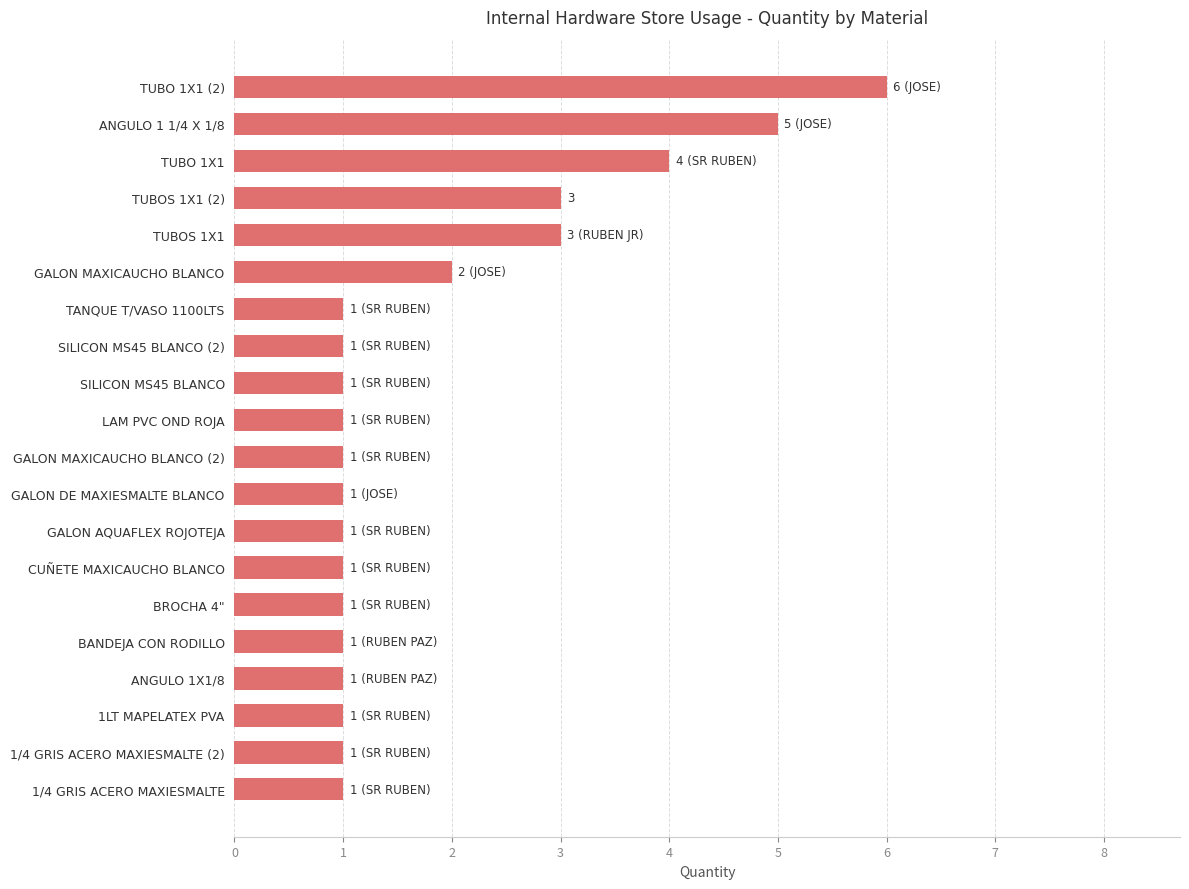

Reading top to bottom, what are all the values shown in this chart?

TUBO 1X1 (2)=6	ANGULO 1 1/4 X 1/8=5	TUBO 1X1=4	TUBOS 1X1 (2)=3	TUBOS 1X1=3	GALON MAXICAUCHO BLANCO=2	TANQUE T/VASO 1100LTS=1	SILICON MS45 BLANCO (2)=1	SILICON MS45 BLANCO=1	LAM PVC OND ROJA=1	GALON MAXICAUCHO BLANCO (2)=1	GALON DE MAXIESMALTE BLANCO=1	GALON AQUAFLEX ROJOTEJA=1	CUÑETE MAXICAUCHO BLANCO=1	BROCHA 4"=1	BANDEJA CON RODILLO=1	ANGULO 1X1/8=1	1LT MAPELATEX PVA=1	1/4 GRIS ACERO MAXIESMALTE (2)=1	1/4 GRIS ACERO MAXIESMALTE=1